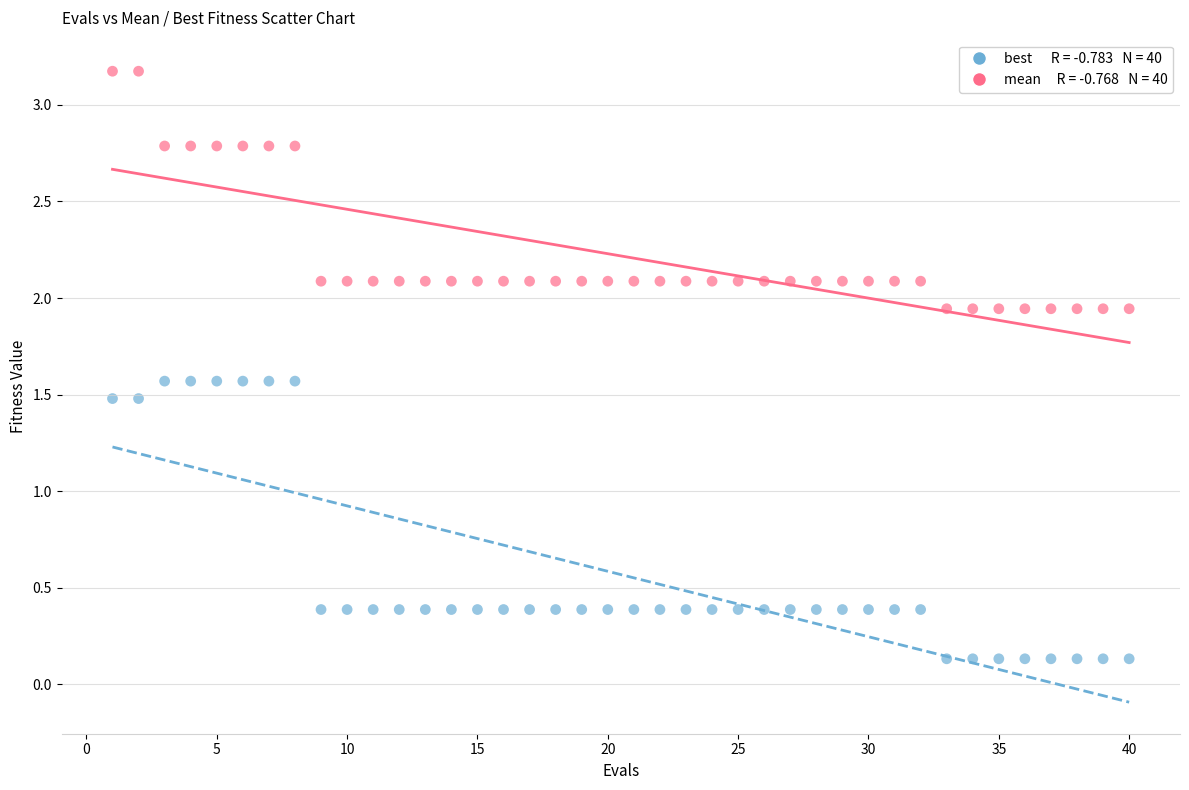

Across all data points, what is the range of X values (max minus min)?

39.0